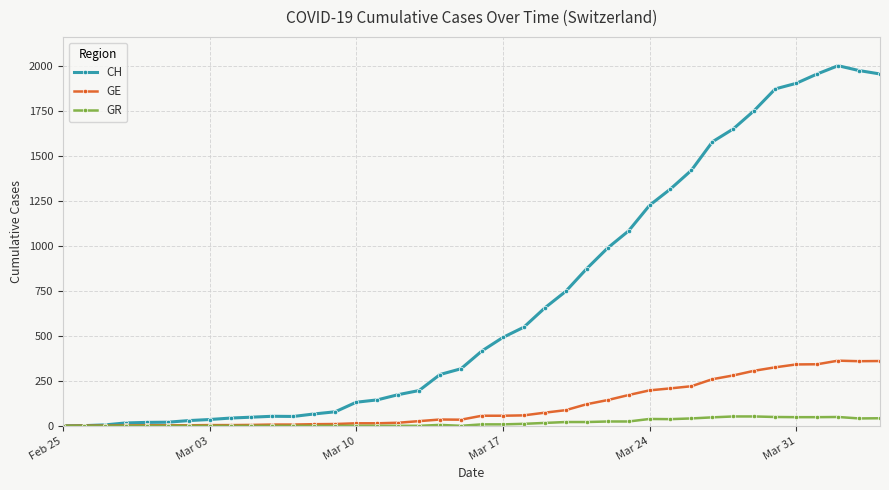

Rank the series by their maximum value, from highest to lowest.

CH, GE, GR